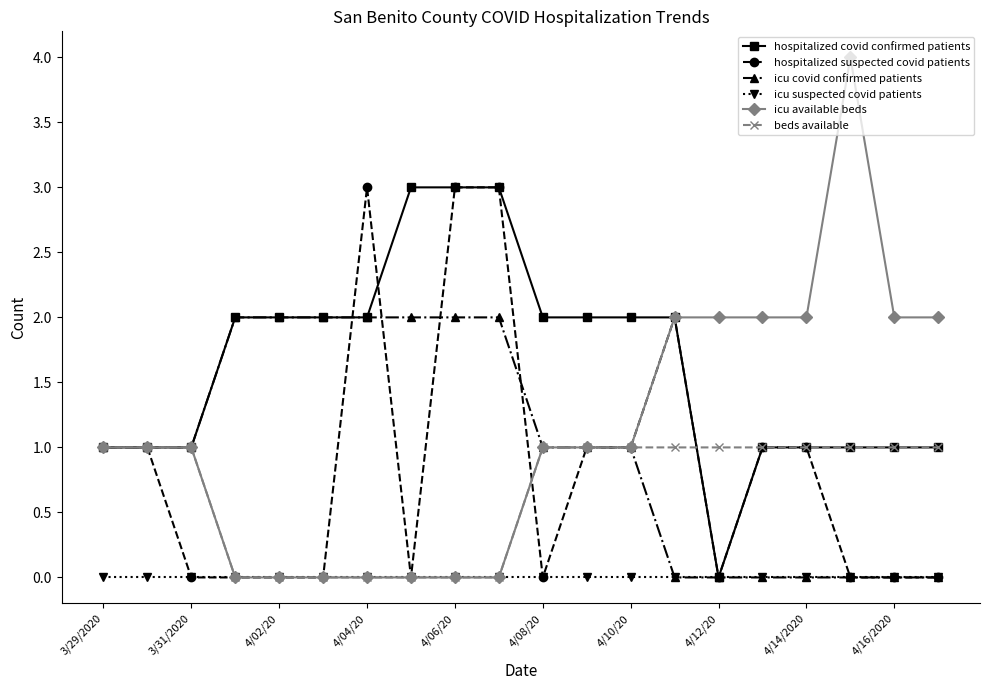

Which series has the largest range (max minus min)?

icu available beds